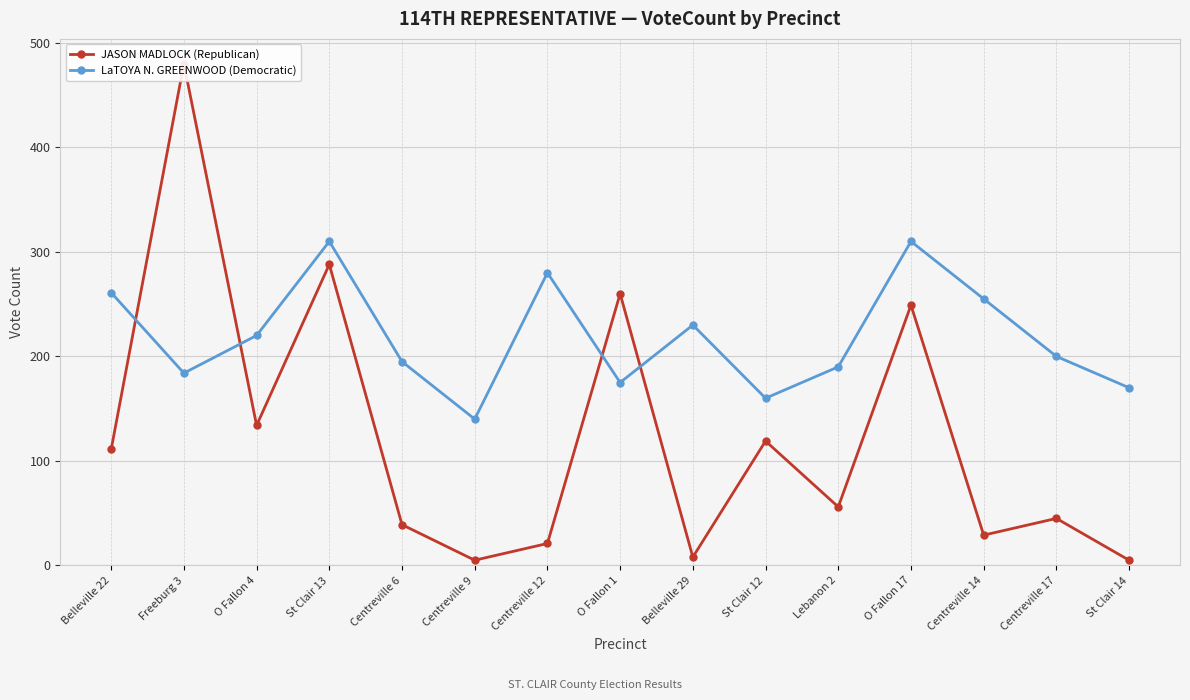

Between Belleville 22 and O Fallon 17, which series saw the biggest shift?

JASON MADLOCK (Republican)